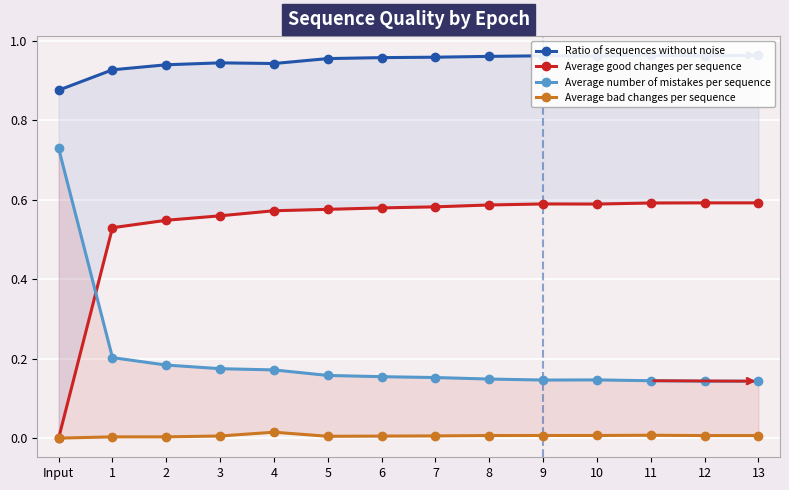

The Ratio of sequences without noise series shows 0.9 at 3. True or false?

True